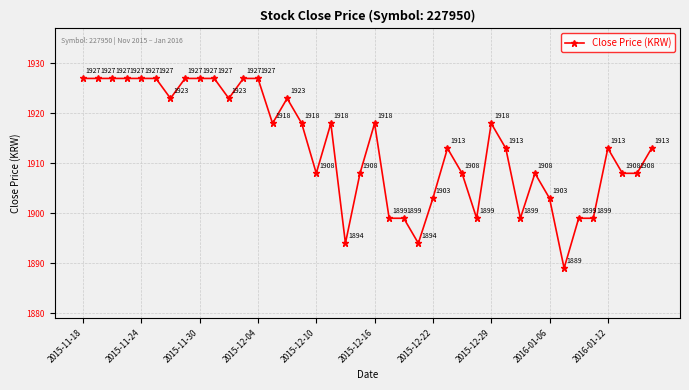

What is the greatest value displayed?

1927